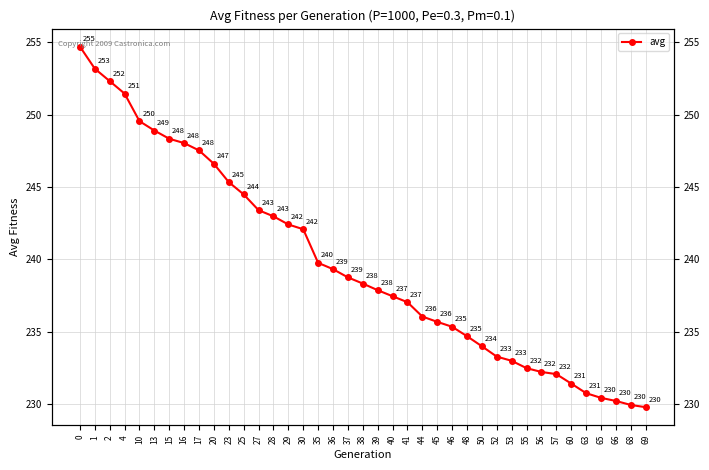

Approximately how many times larger is the value at 0 compared to 25?

1.0